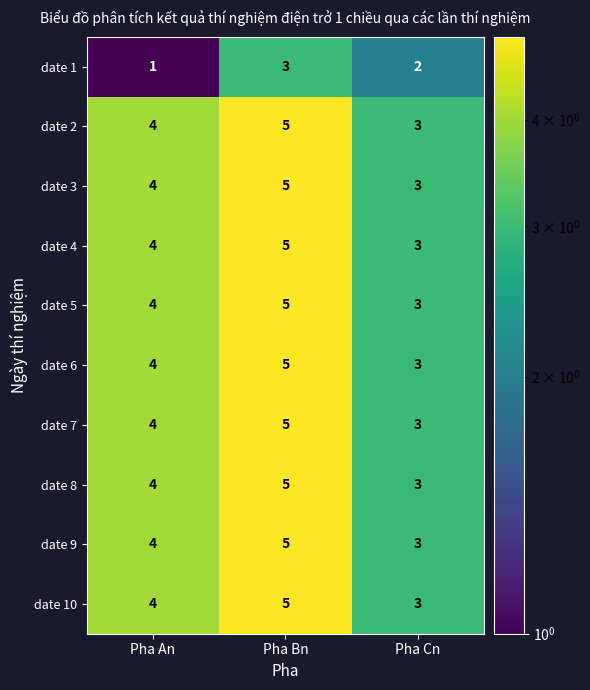

What is the sum of all date 6 values?

12